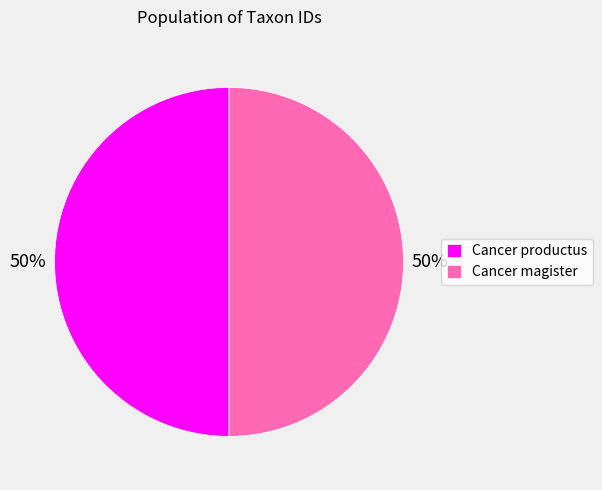

What percentage is the Cancer productus slice, to the nearest percent?

50%